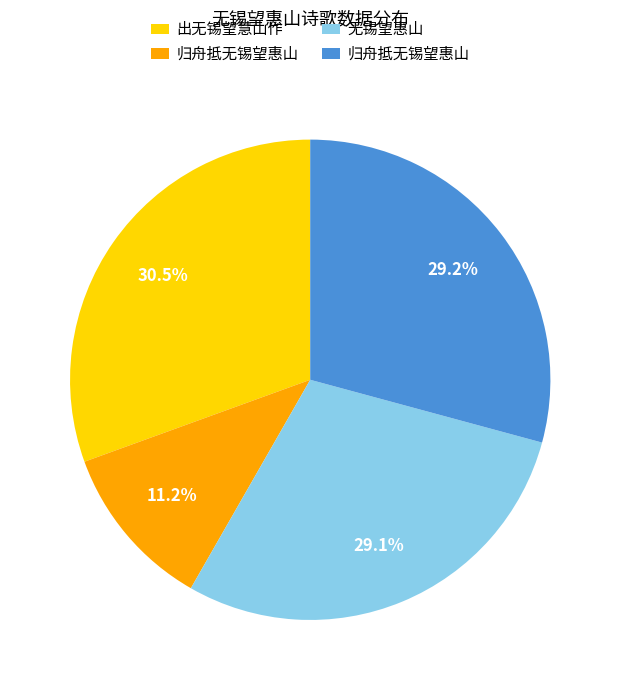

Count the number of slices in the pie.

4